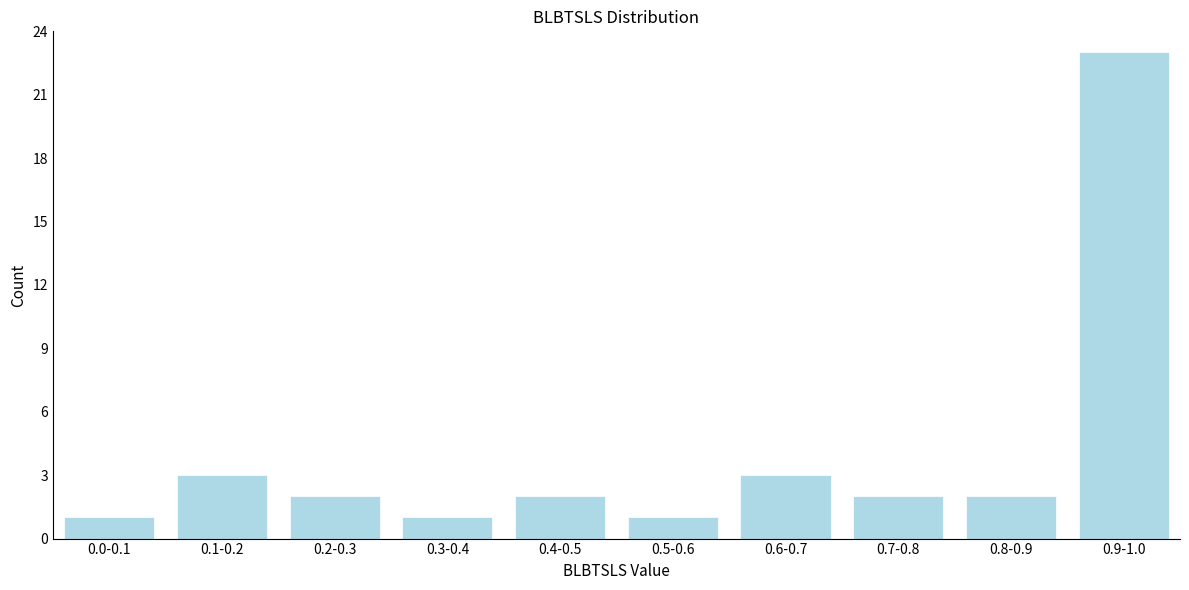

Reading left to right, transcribe all the data shown in this chart.

0.0-0.1=1	0.1-0.2=3	0.2-0.3=2	0.3-0.4=1	0.4-0.5=2	0.5-0.6=1	0.6-0.7=3	0.7-0.8=2	0.8-0.9=2	0.9-1.0=23